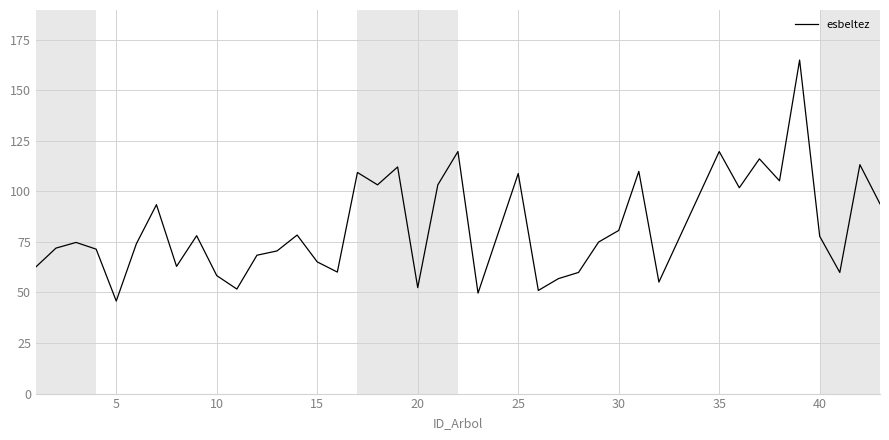

What is the difference between the maximum and minimum values?

119.2